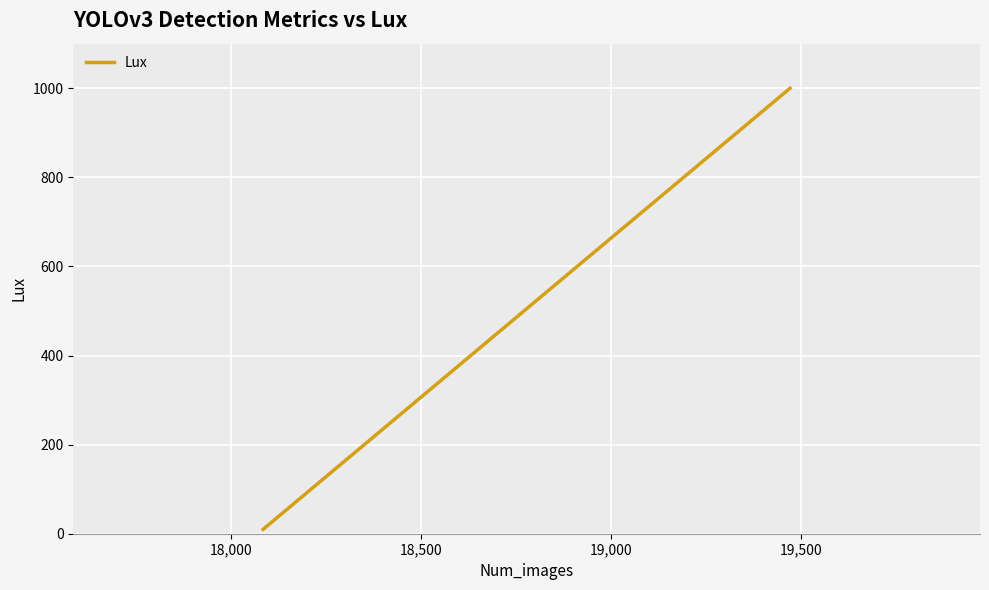

Is this an area chart (filled region under the line)?

No